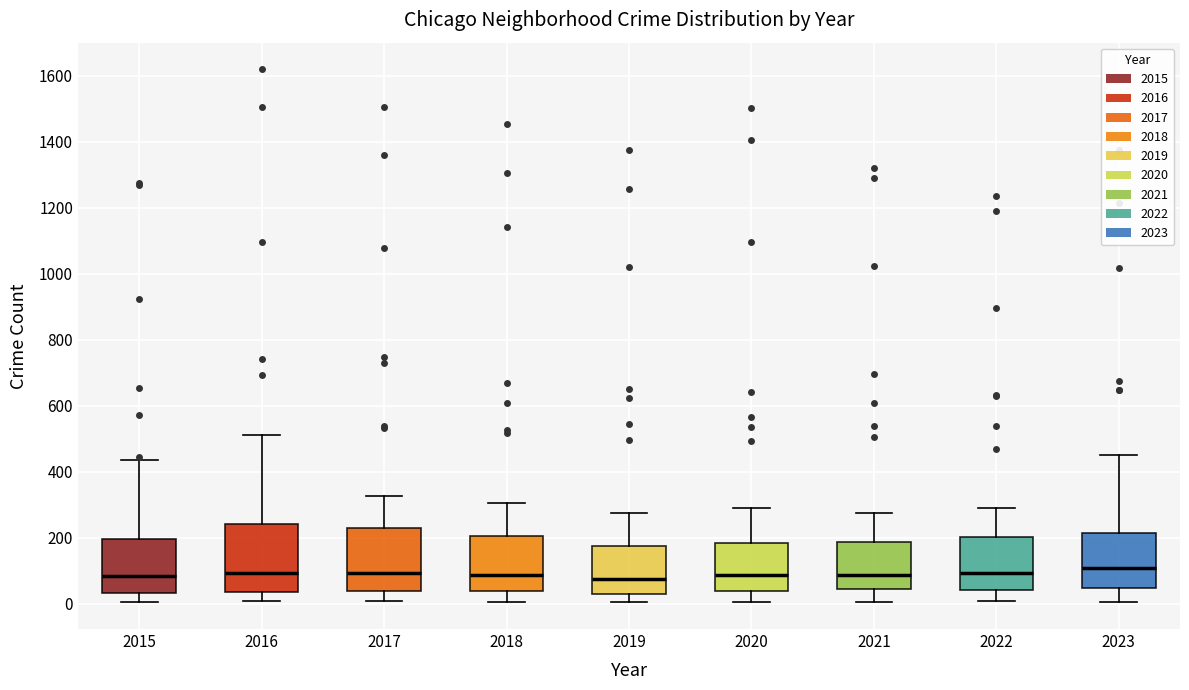

Reading left to right, transcribe this box plot: for each box, give where its median line is, the range the box spans, and where its two whiskers end, as read against the y-axis. The values are not printed on the chart, so give them approximately, as read against the axis.

2015: median 80, box 40 to 200, whiskers 0 to 440
2016: median 100, box 40 to 240, whiskers 0 to 520
2017: median 100, box 40 to 220, whiskers 0 to 320
2018: median 80, box 40 to 200, whiskers 0 to 300
2019: median 80, box 40 to 180, whiskers 0 to 280
2020: median 80, box 40 to 180, whiskers 0 to 280
2021: median 80, box 40 to 180, whiskers 0 to 280
2022: median 100, box 40 to 200, whiskers 0 to 300
2023: median 100, box 40 to 220, whiskers 0 to 460